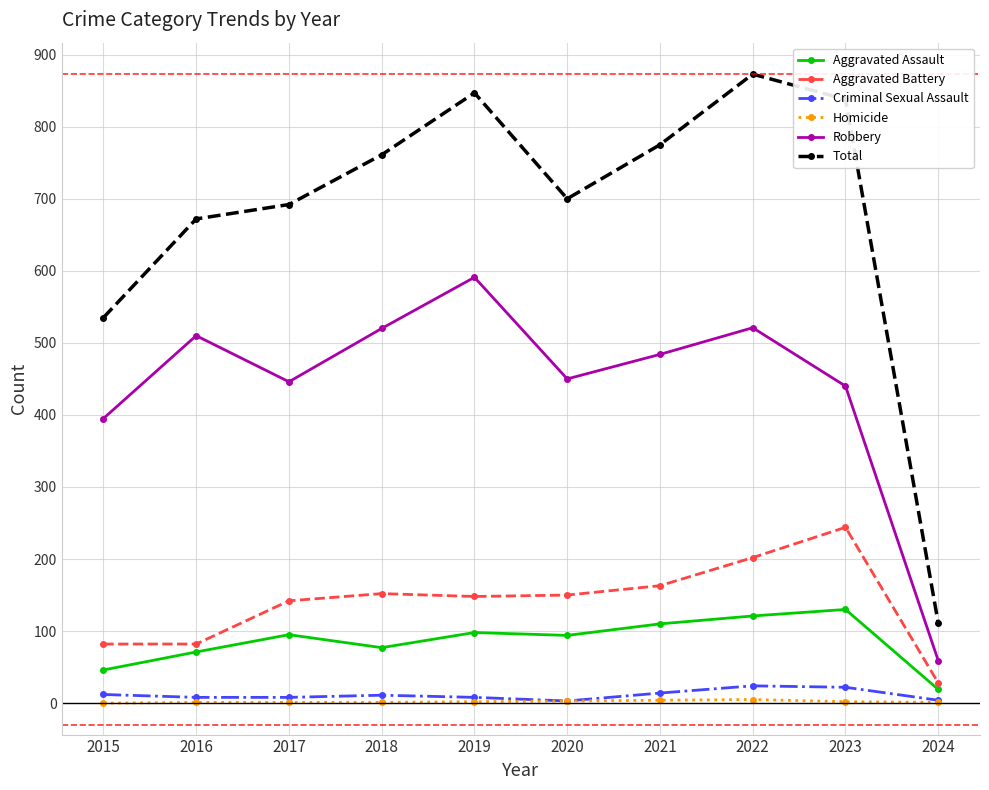

At how many categories does at least one series exceed 415?

9